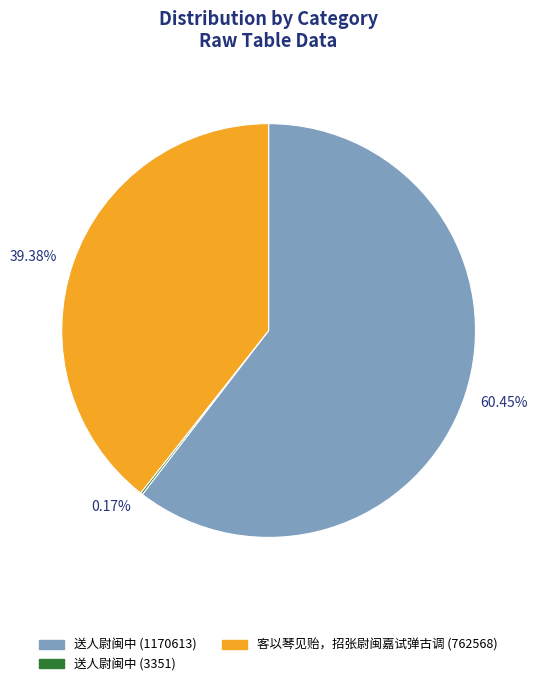

What is the ratio of the value at 客以琴见贻，招张尉闽嘉试弹古调 (762568) to the value at 送人尉闽中 (1170613)?

0.7